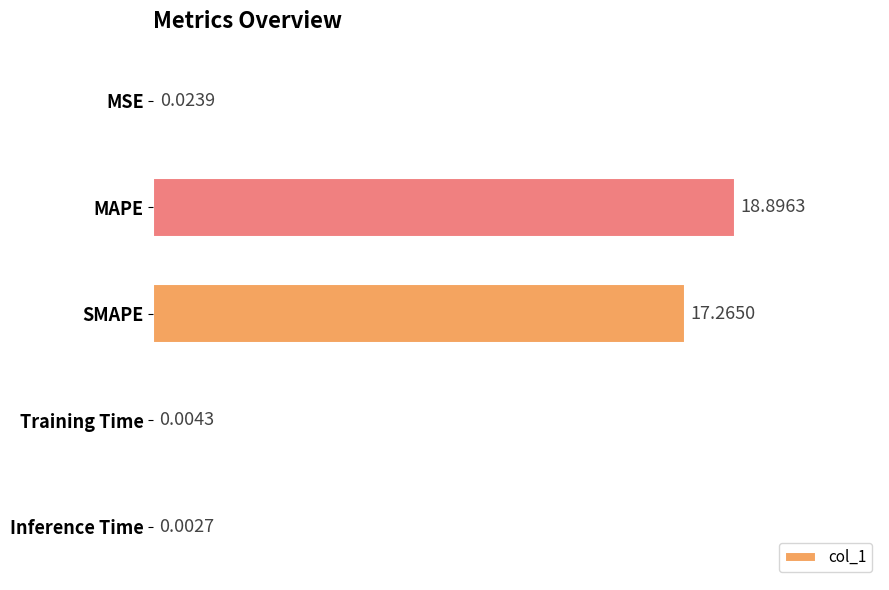

What is the change in value from MSE to MAPE?

+18.9